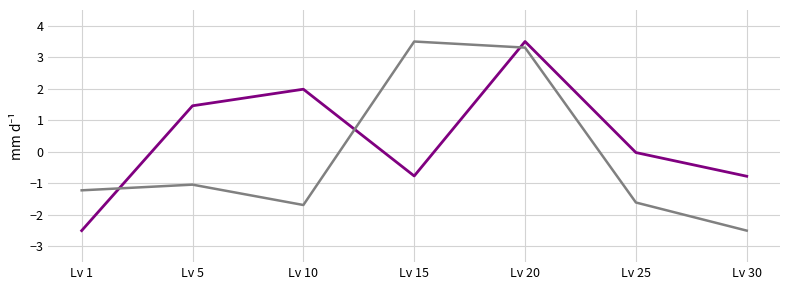

What is the smallest value displayed?

-2.5